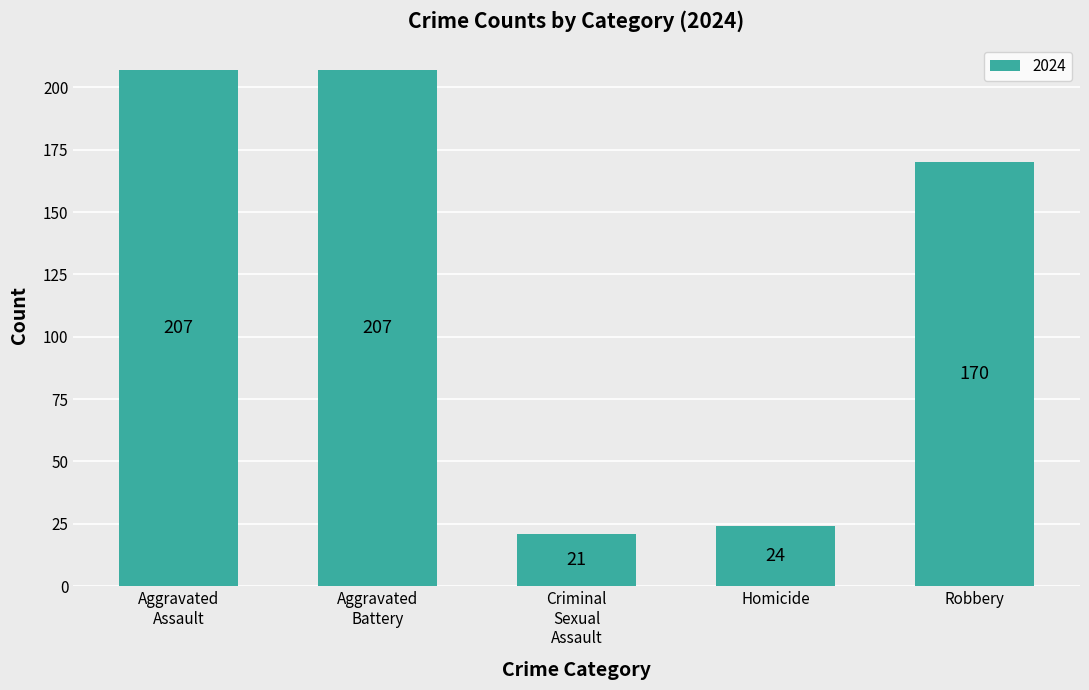

What is the value of the 5th bar from the left?

170